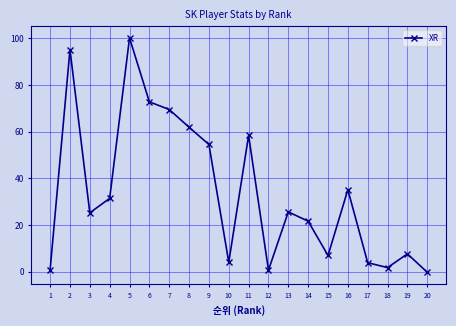

Where is the data nearest to the value 49?

9